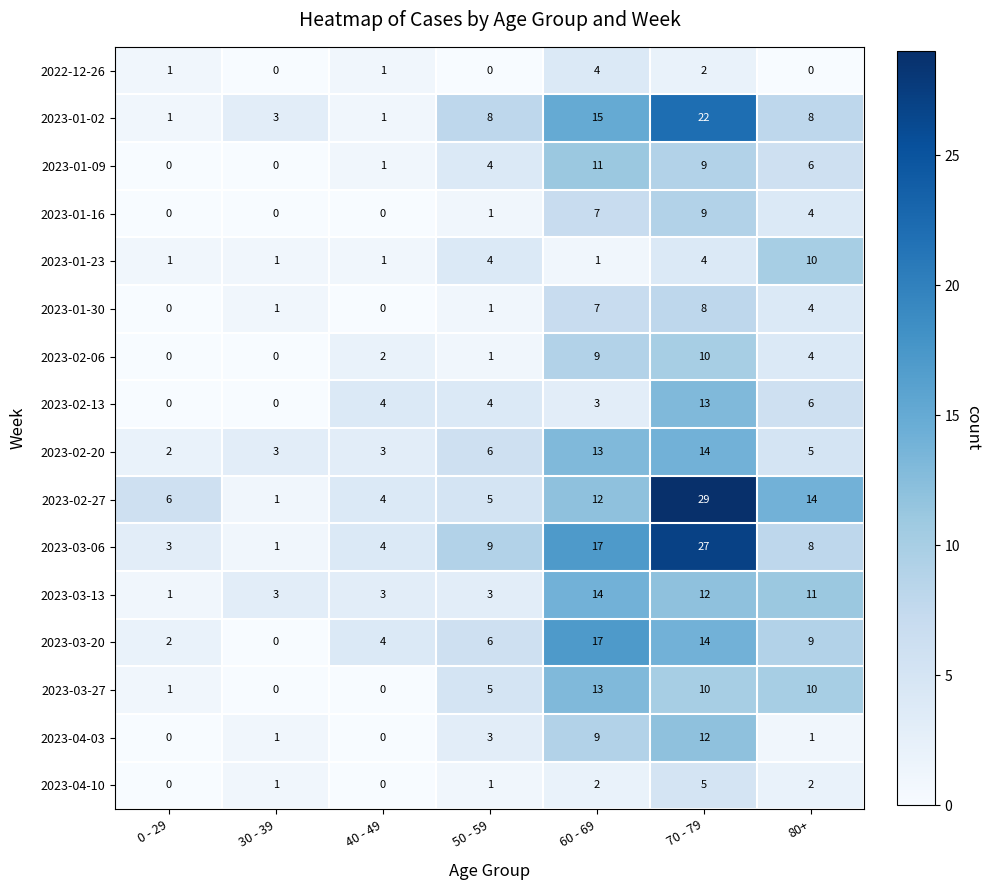

Which series has the widest spread of values?

2023-02-27